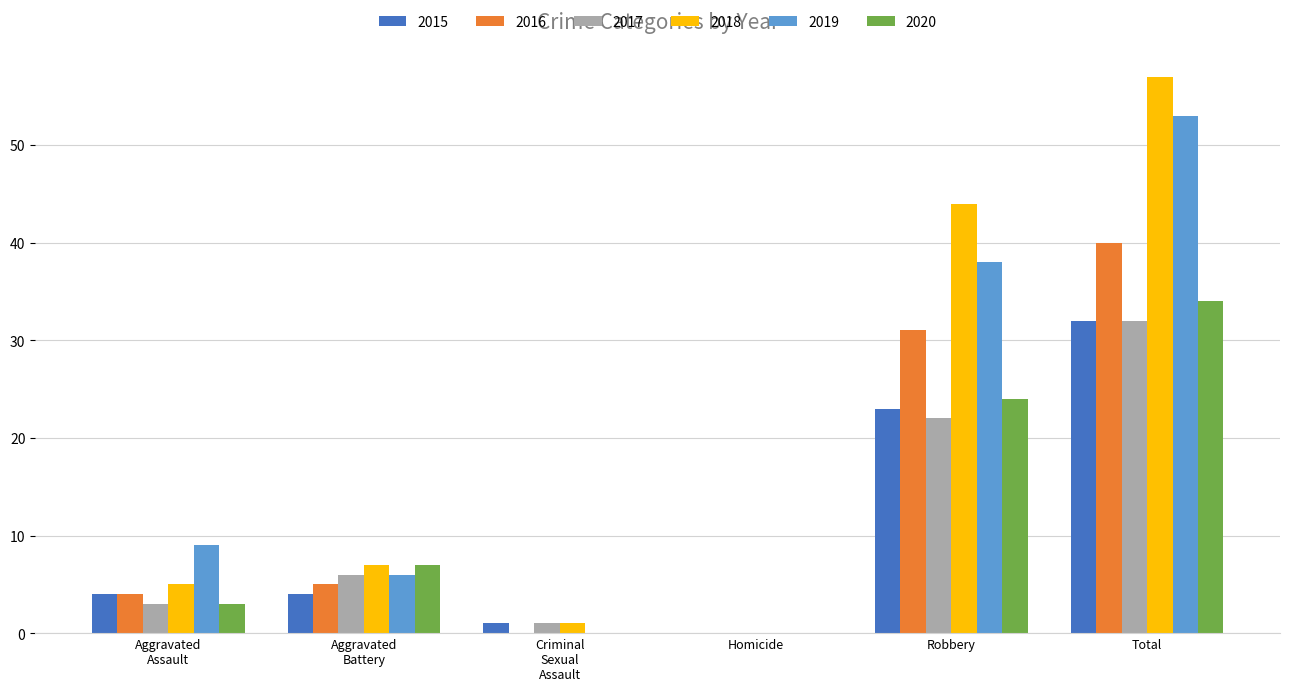

How many categories are shown in the chart?

6